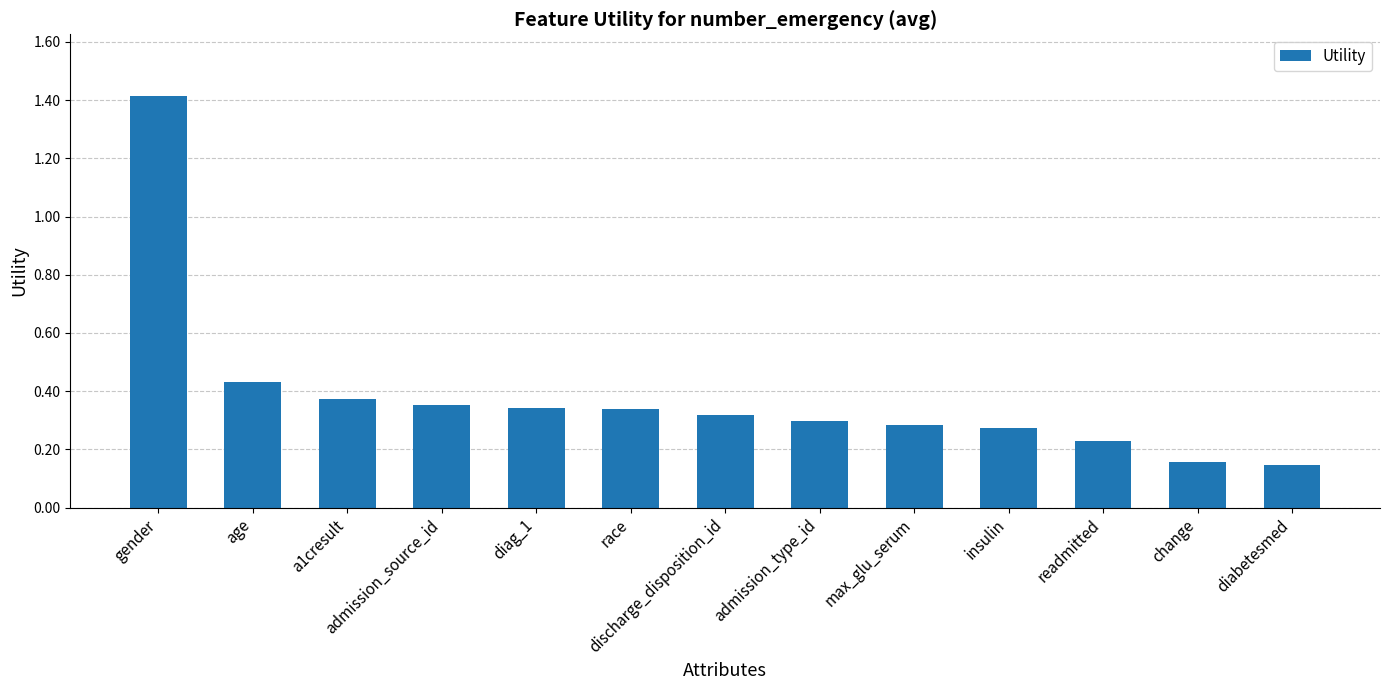

What is the maximum value shown in the chart?

1.4